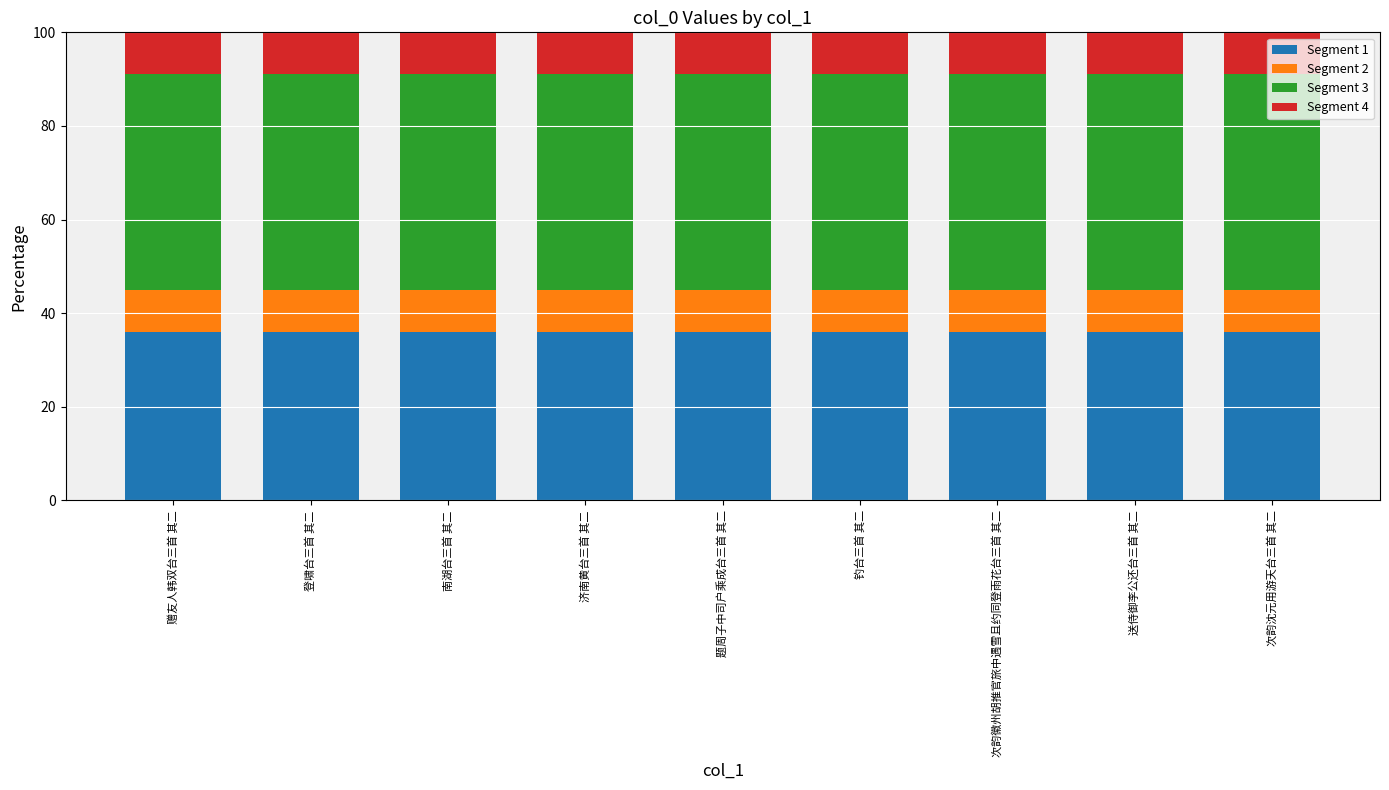

What is the sum of the Segment 1 values at 济南黄台三首 其二 and 题周子中司户乘成台三首 其二?

72.0